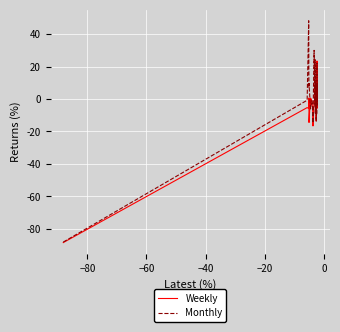

Rank the series by their maximum value, from lowest to highest.

Weekly, Monthly